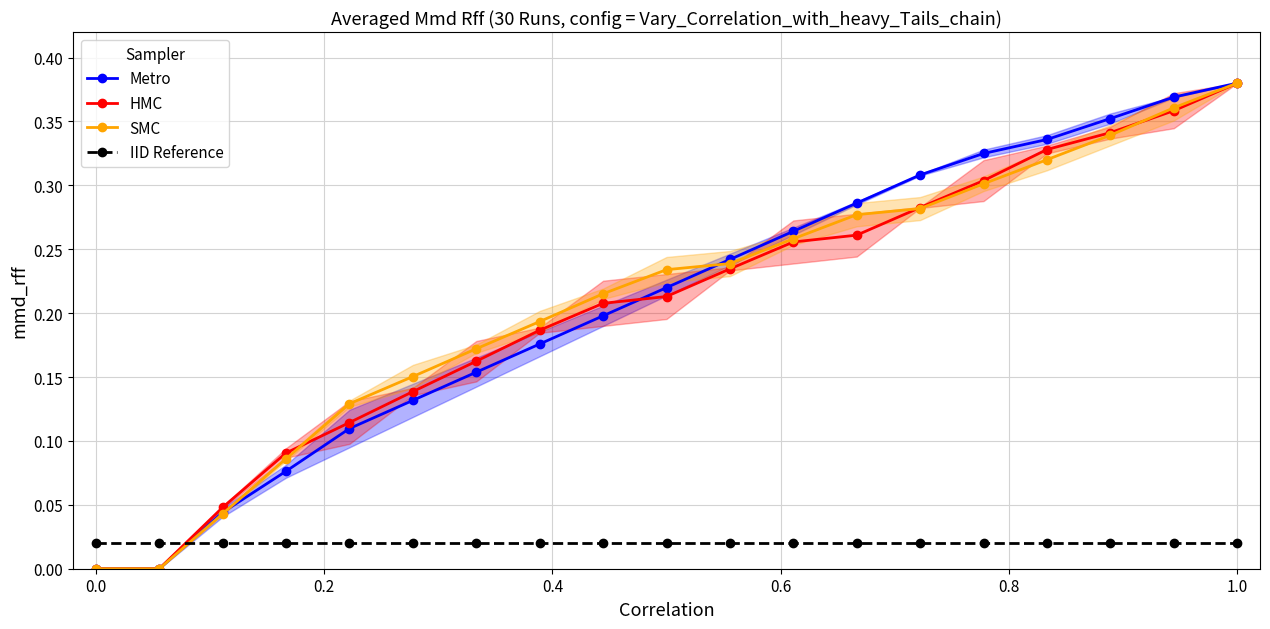

What is the sum of all IID Reference values?

0.4